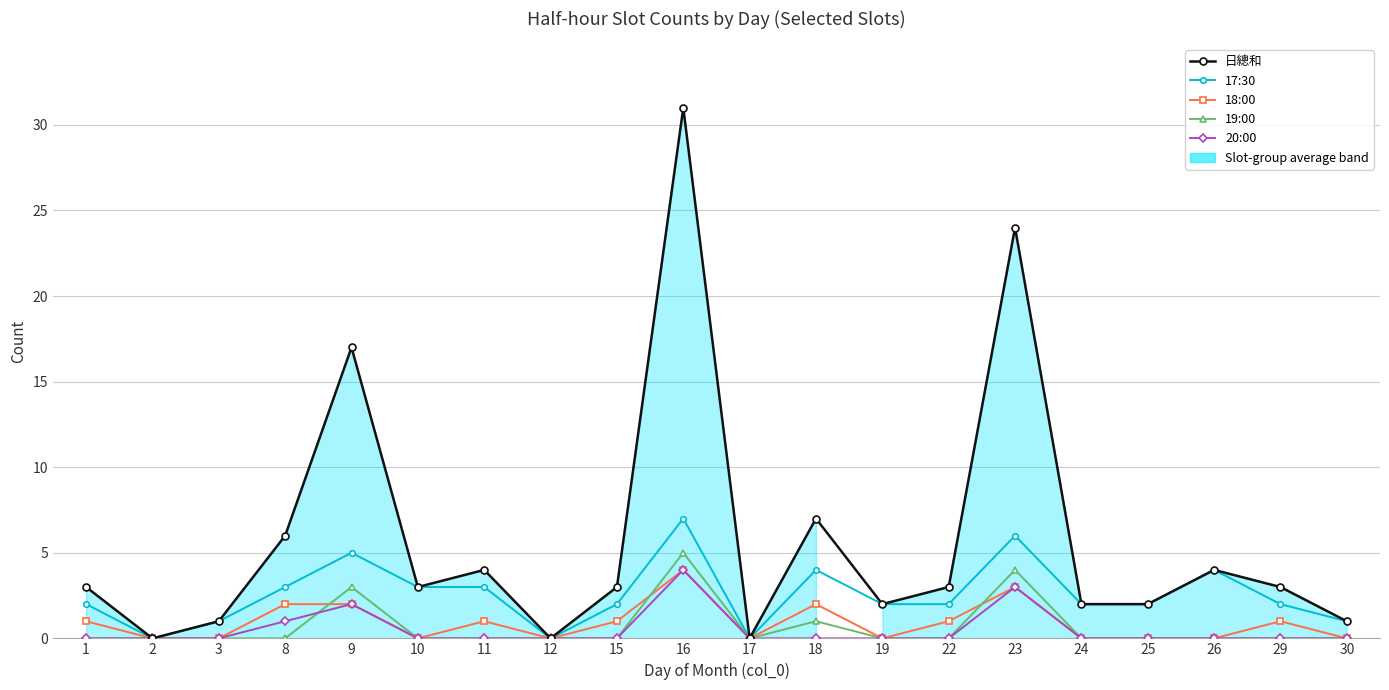

How many data points does each series have?

20